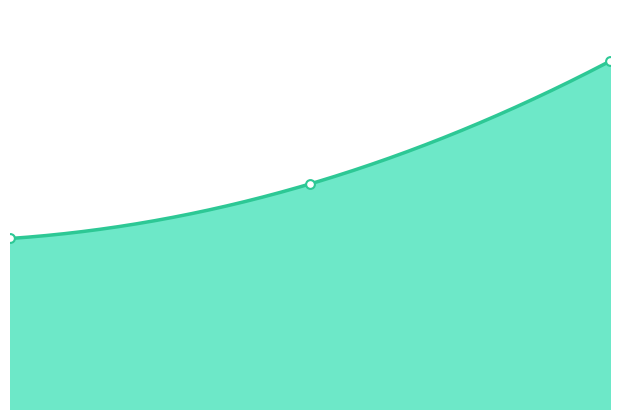

Which has a higher value, 0 or 1?

1